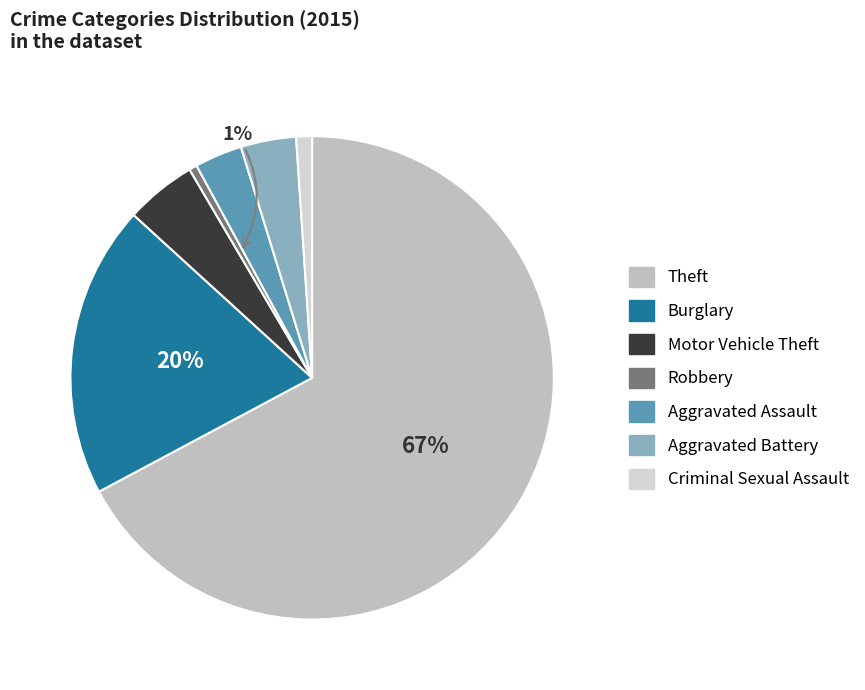

Count the number of slices in the pie.

7